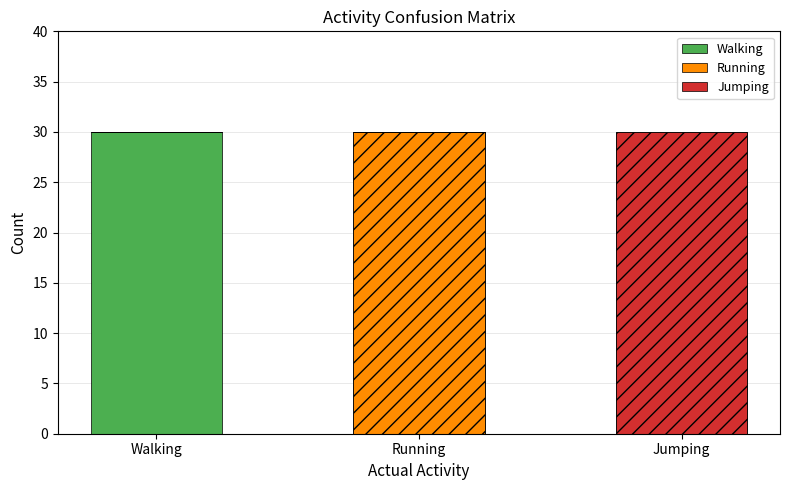

How many values in Jumping are above zero?

1